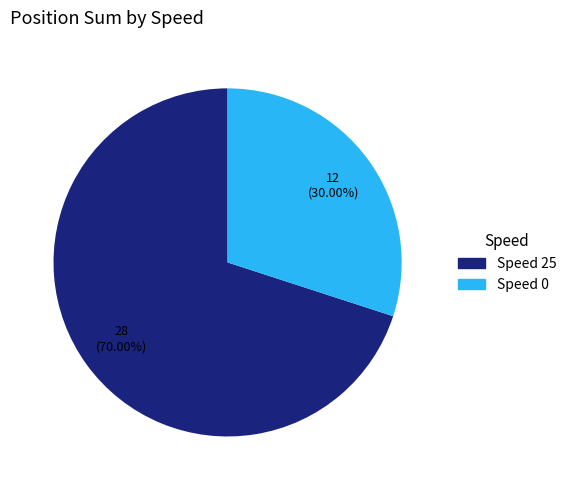

Combined, do Speed 25 and Speed 0 account for over 50%?

Yes